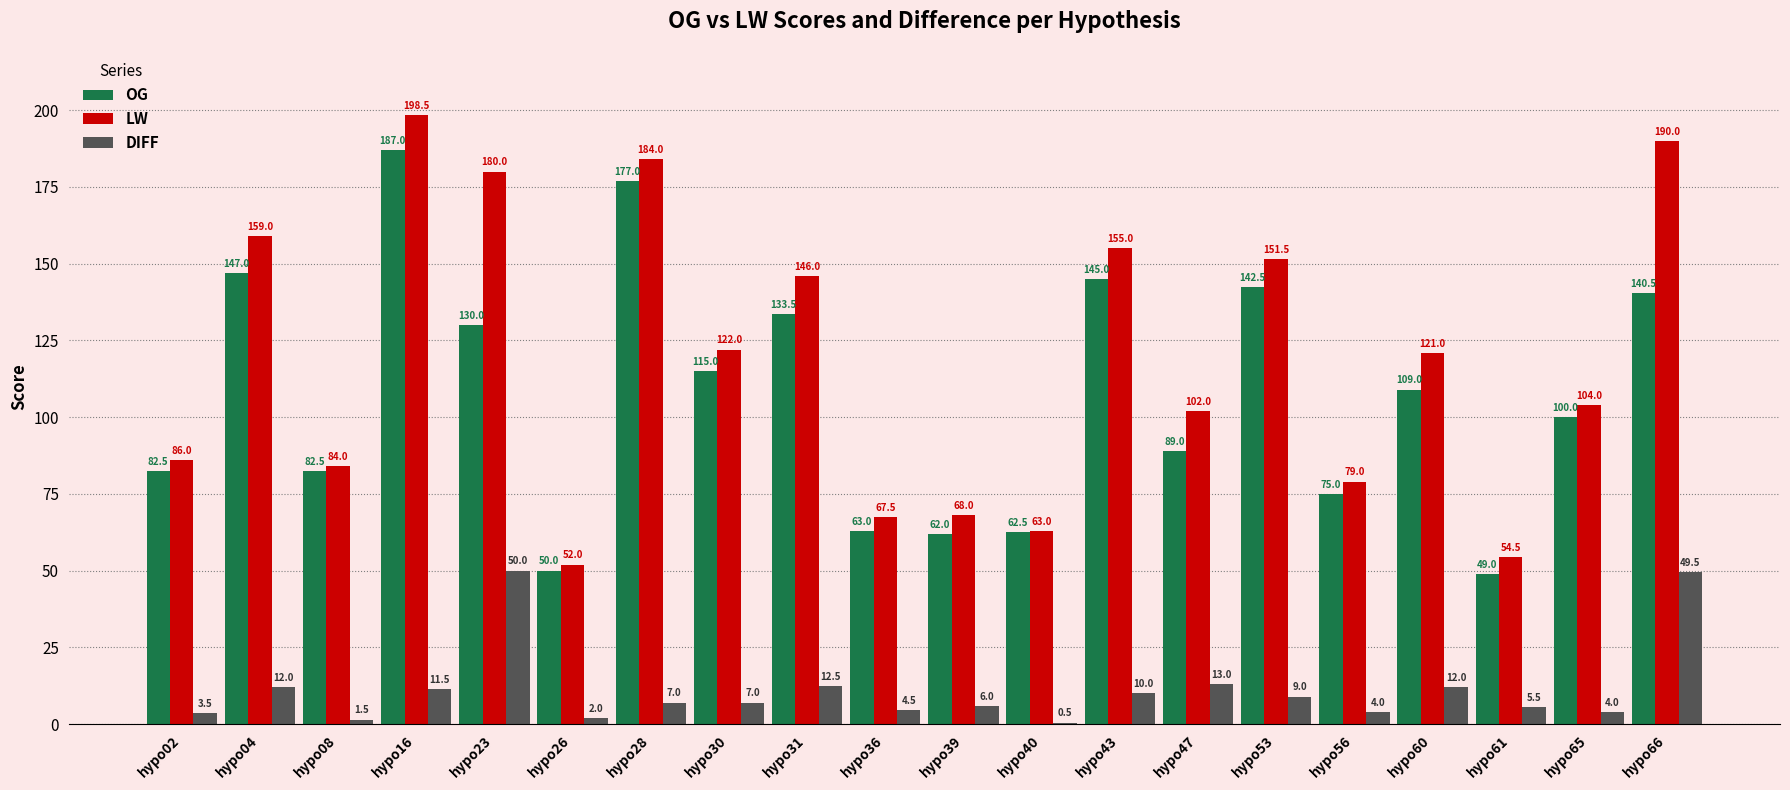

What is the spread (max minus min) of values at hypo02?

82.5